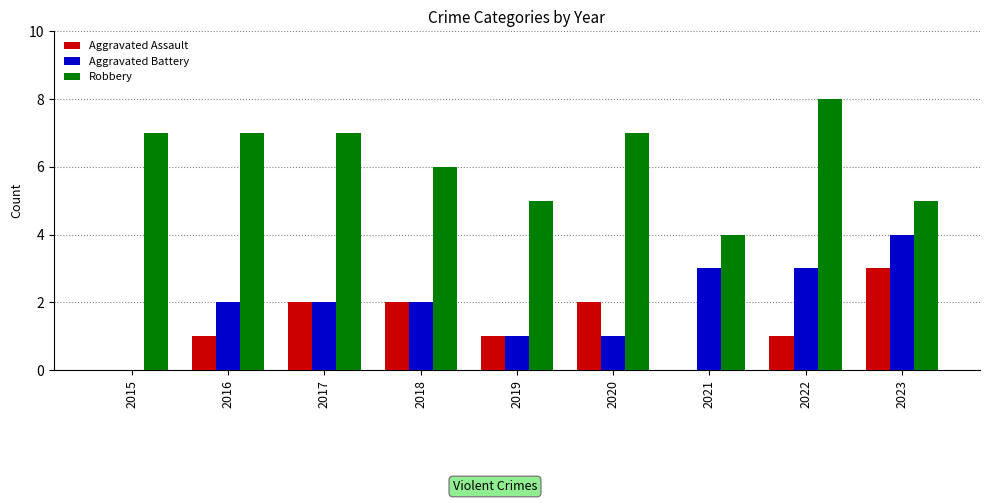

At which category does the chart reach its peak across all series?

2022